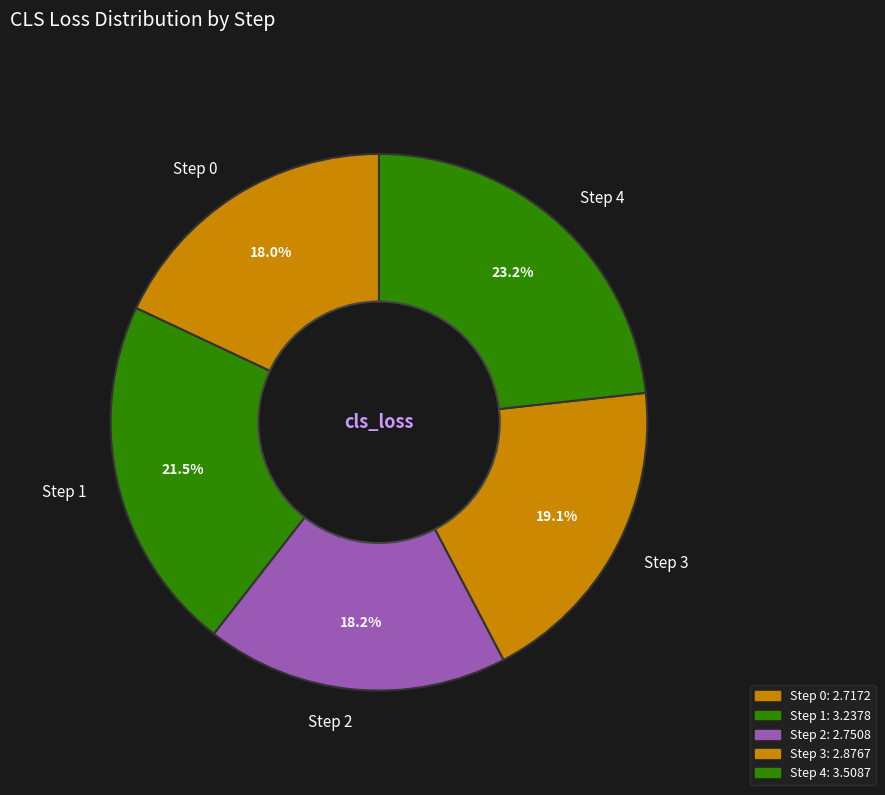

Is there a majority slice in this chart?

No